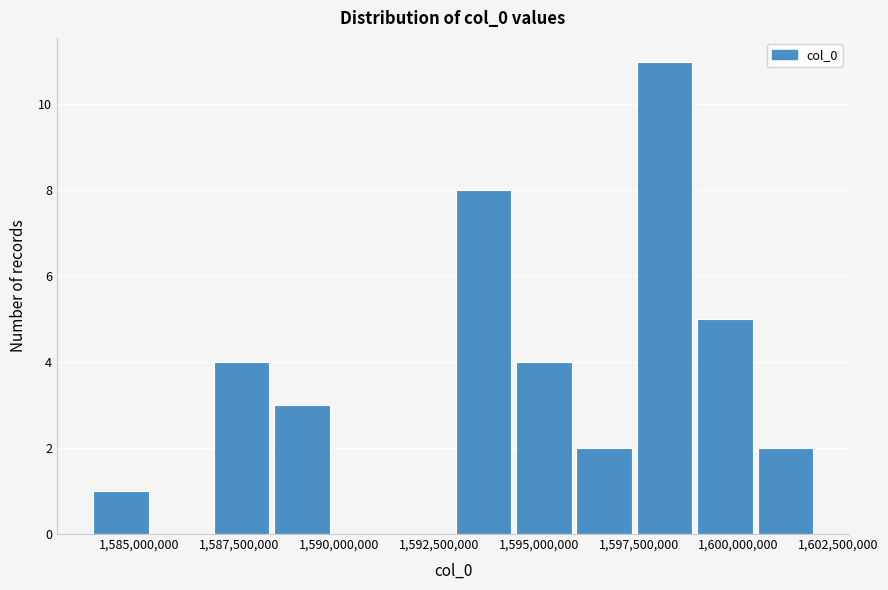

Read against the x-axis, roughly where is the centre of the tallest bar?

1598000000